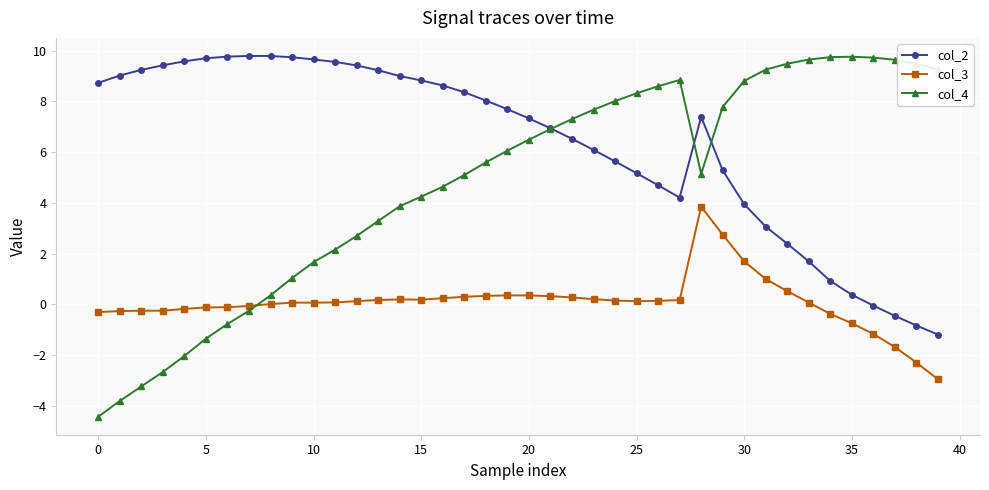

True or false: col_4 has more than 0 points higher than both neighbors.

True